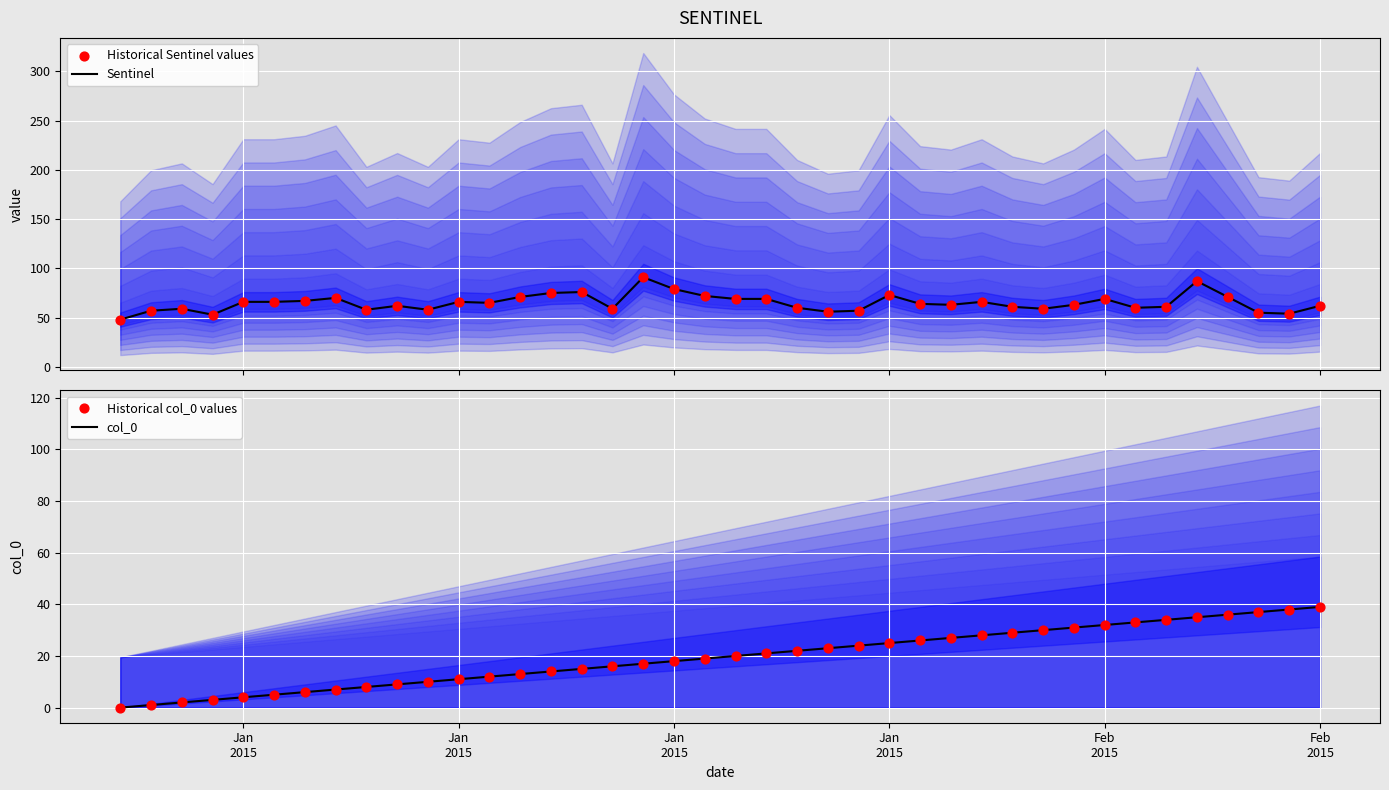

Which series contains the highest Y value?

Sentinel